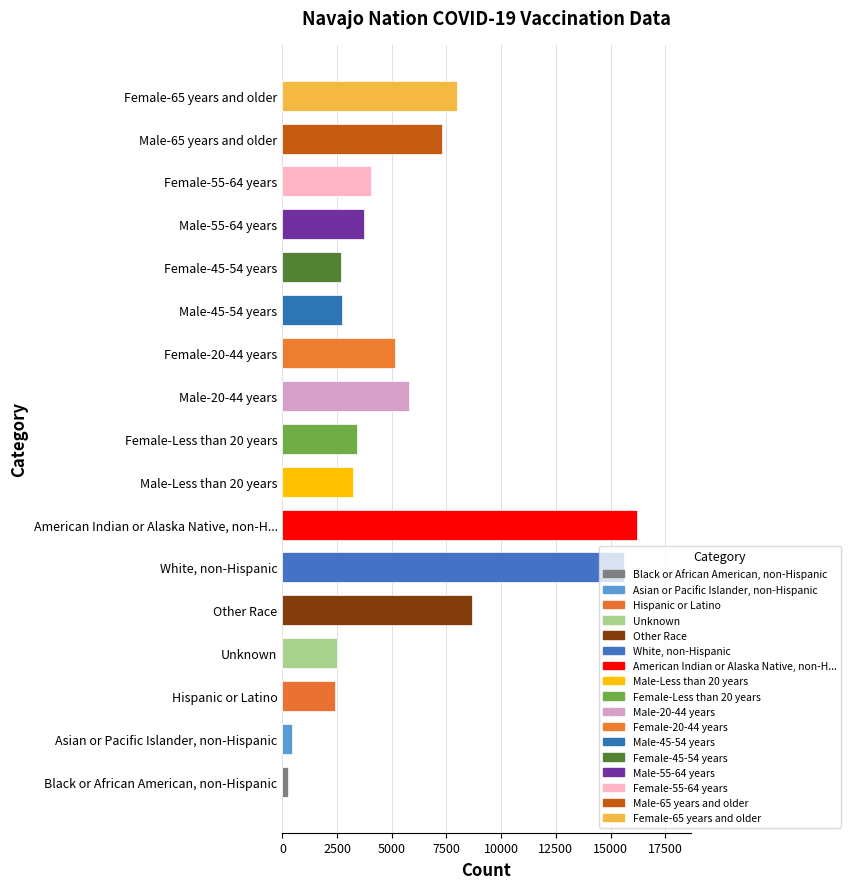

Which label corresponds to the largest value in the chart?

American Indian or Alaska Native, non-H...